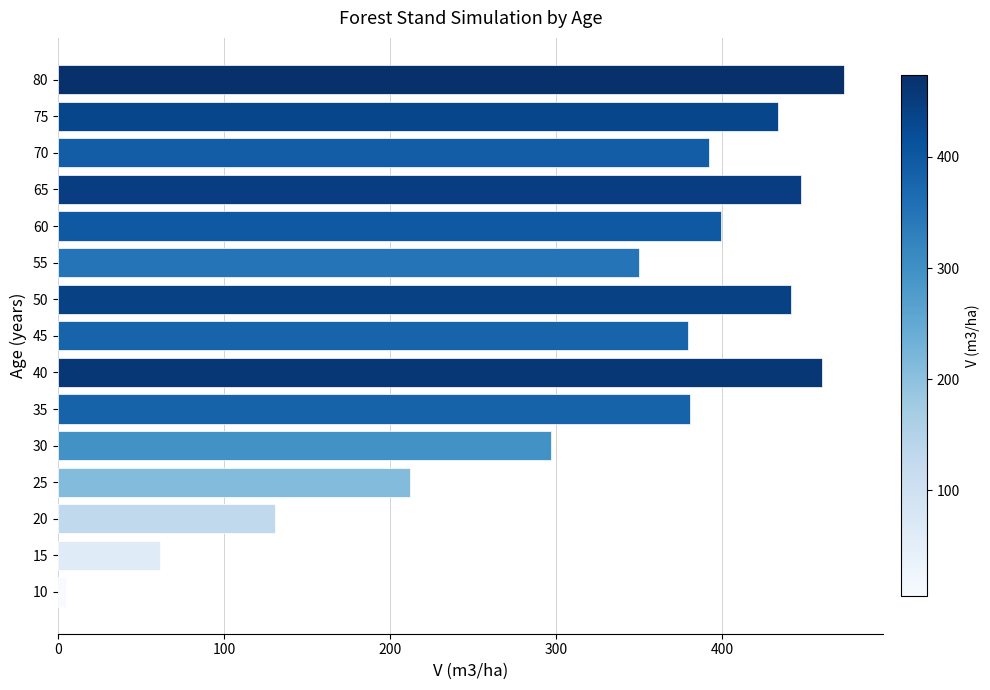

What is the change in value from 75 to 80?

+40.0